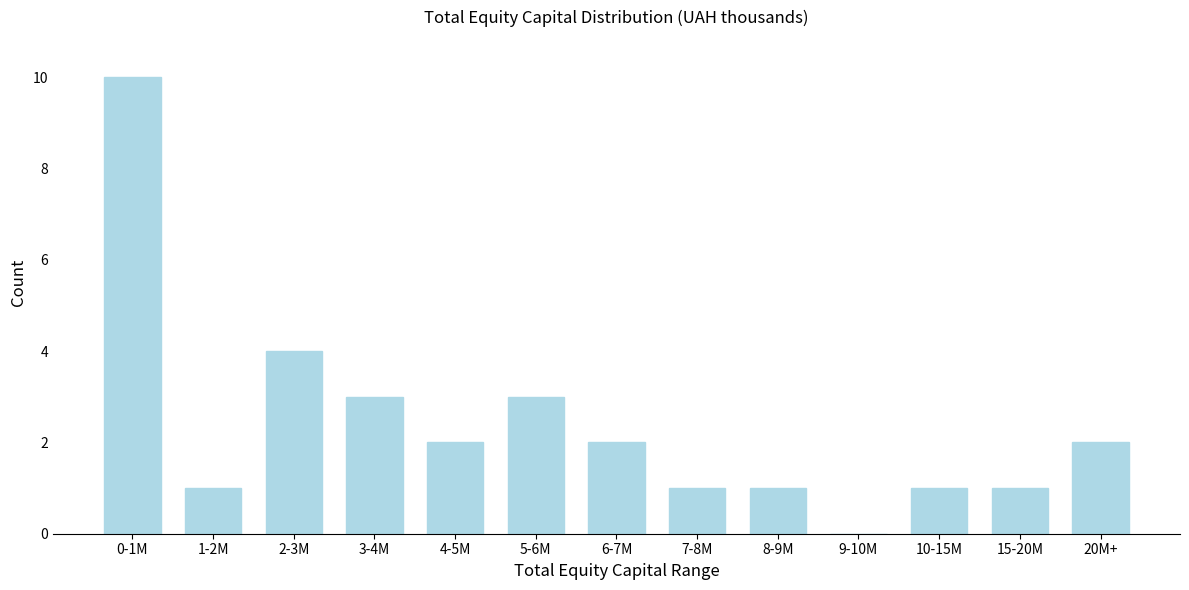

Reading left to right, extract all data points from this chart.

0-1M=10	1-2M=1	2-3M=4	3-4M=3	4-5M=2	5-6M=3	6-7M=2	7-8M=1	8-9M=1	9-10M=0	10-15M=1	15-20M=1	20M+=2